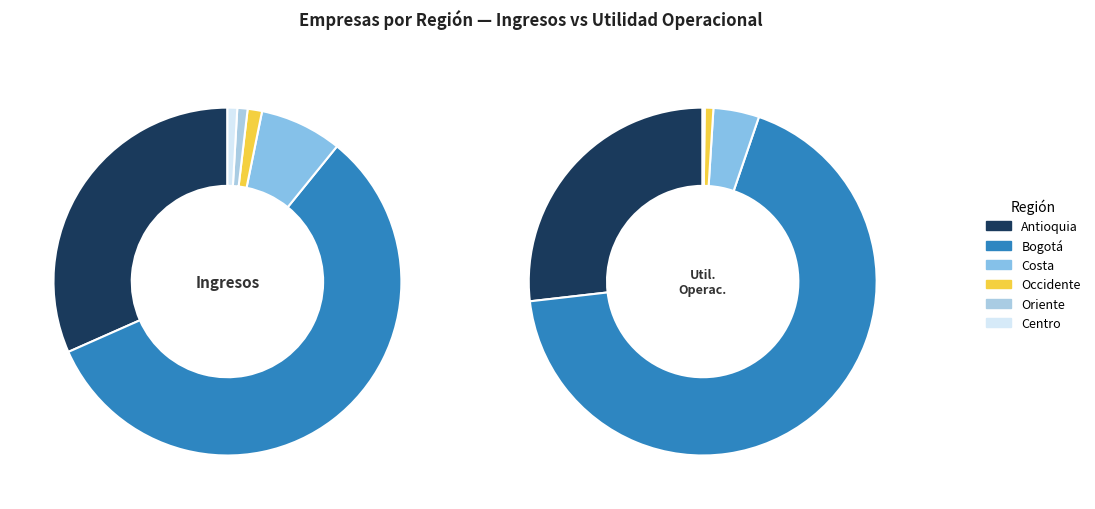

What is the majority slice?

Bogotá